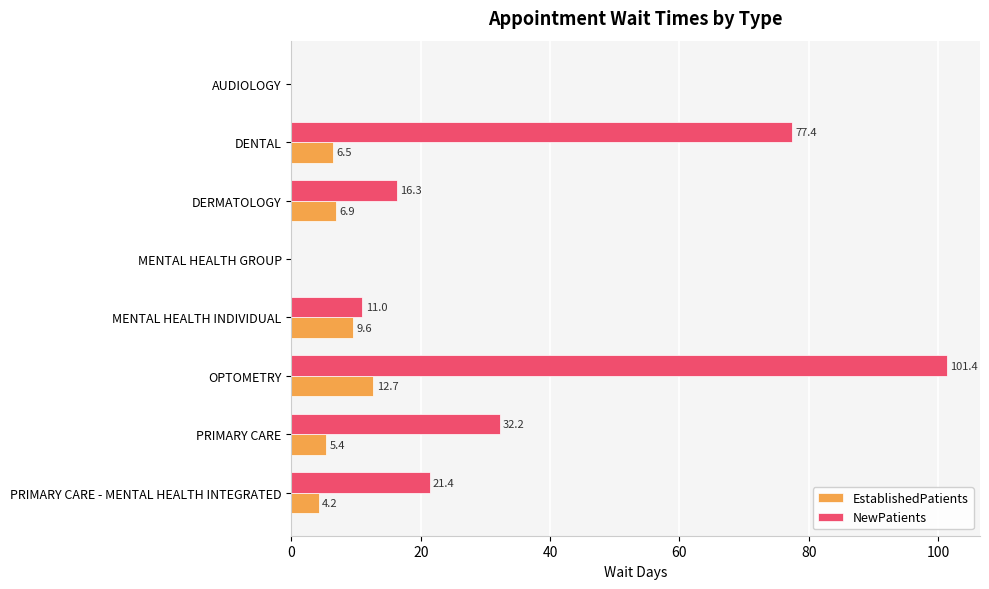

Which series has the largest range (max minus min)?

NewPatients